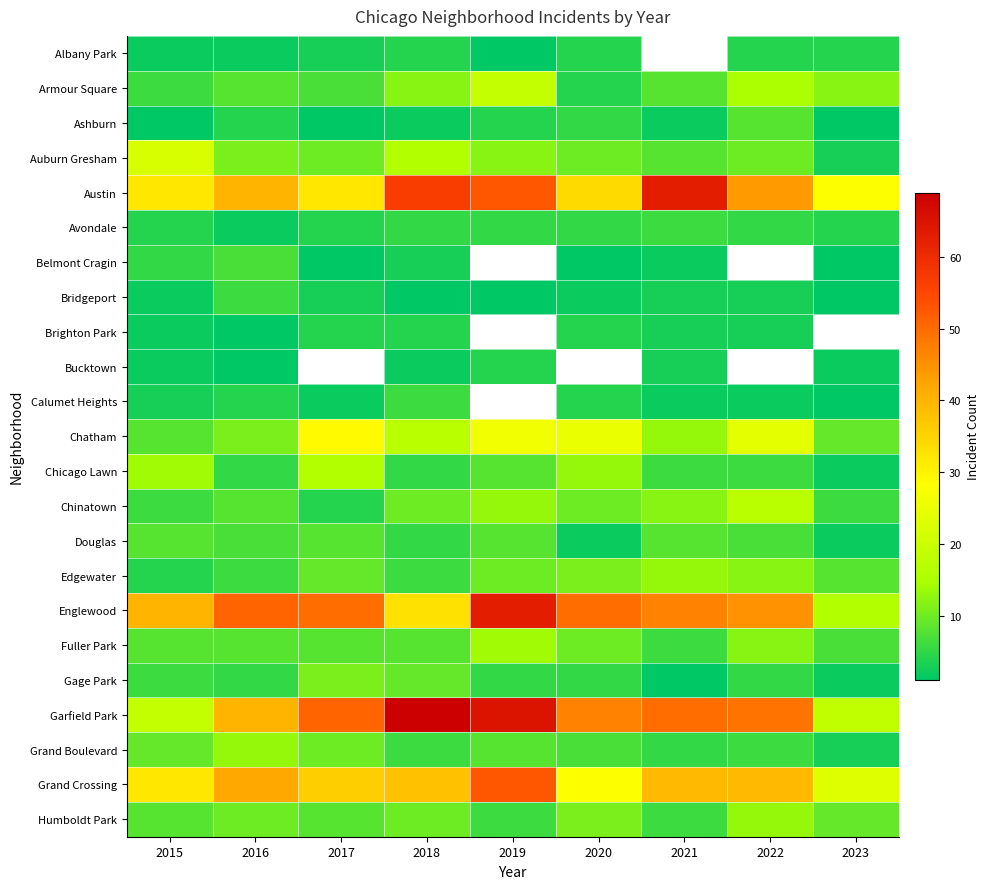

How many data points in Fuller Park are less than 8?

2